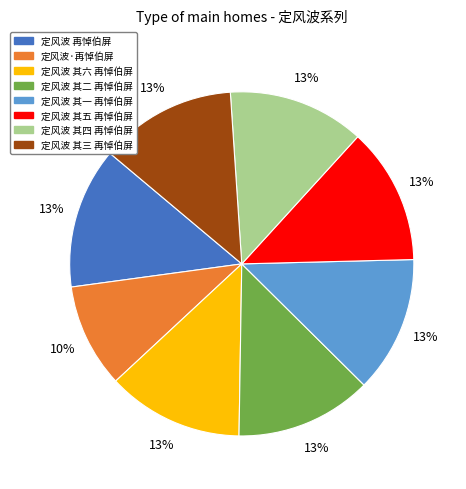

What percentage is the 定风波 其一 再悼伯屏 slice, to the nearest percent?

13%